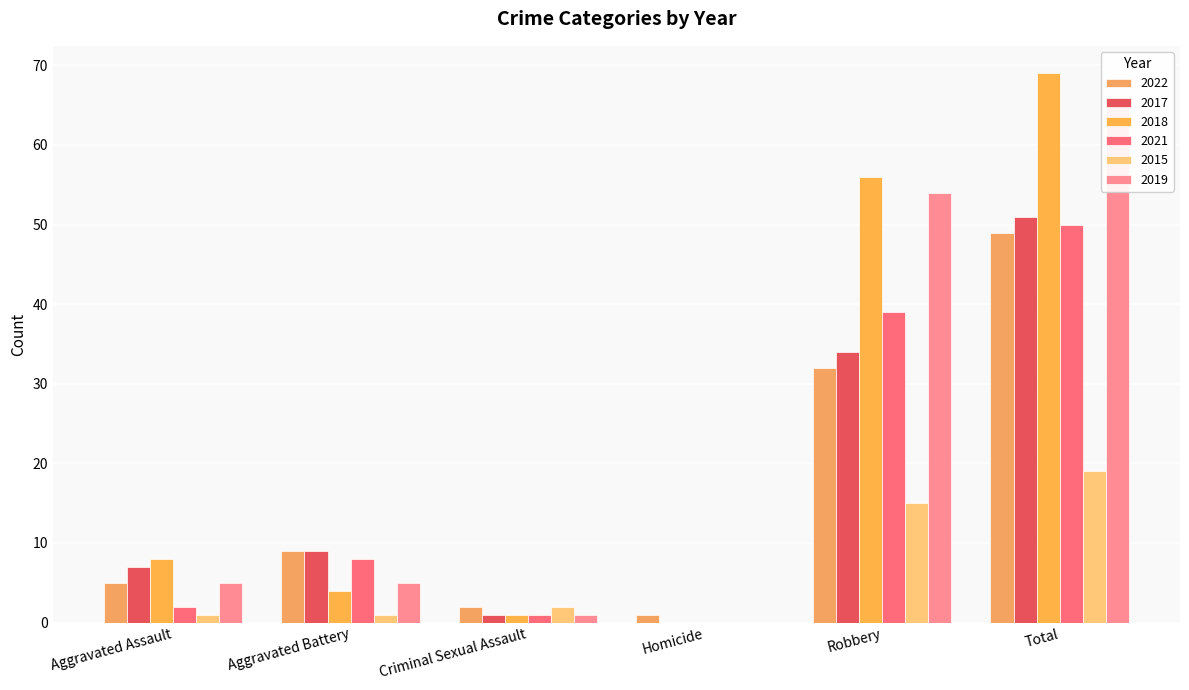

Where does the 2015 series first go above 2?

Robbery